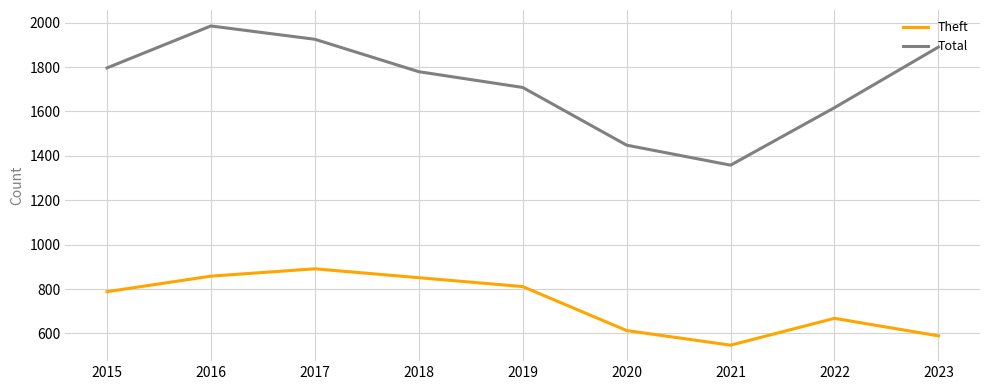

Reading left to right, list all the values displayed in this chart.

Theft: 2015=788	2016=858	2017=891	2018=851	2019=811	2020=613	2021=547	2022=668	2023=589
Total: 2015=1796	2016=1985	2017=1925	2018=1779	2019=1708	2020=1448	2021=1358	2022=1617	2023=1890